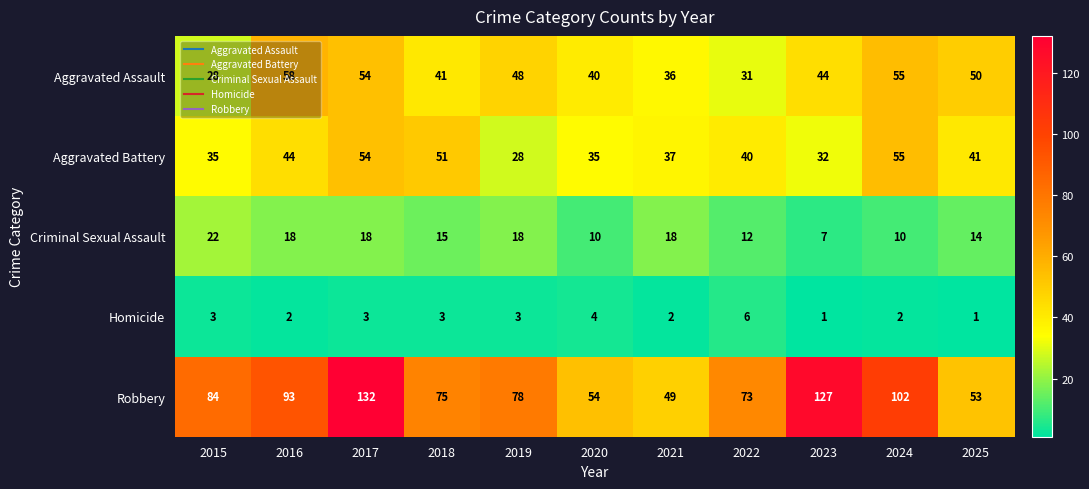

At which label does Aggravated Assault first exceed 44?

2016